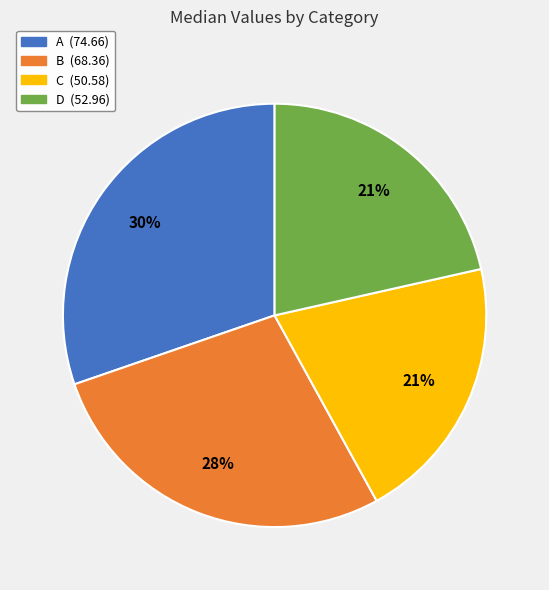

Approximately how many times larger is the value at B compared to A?

0.9